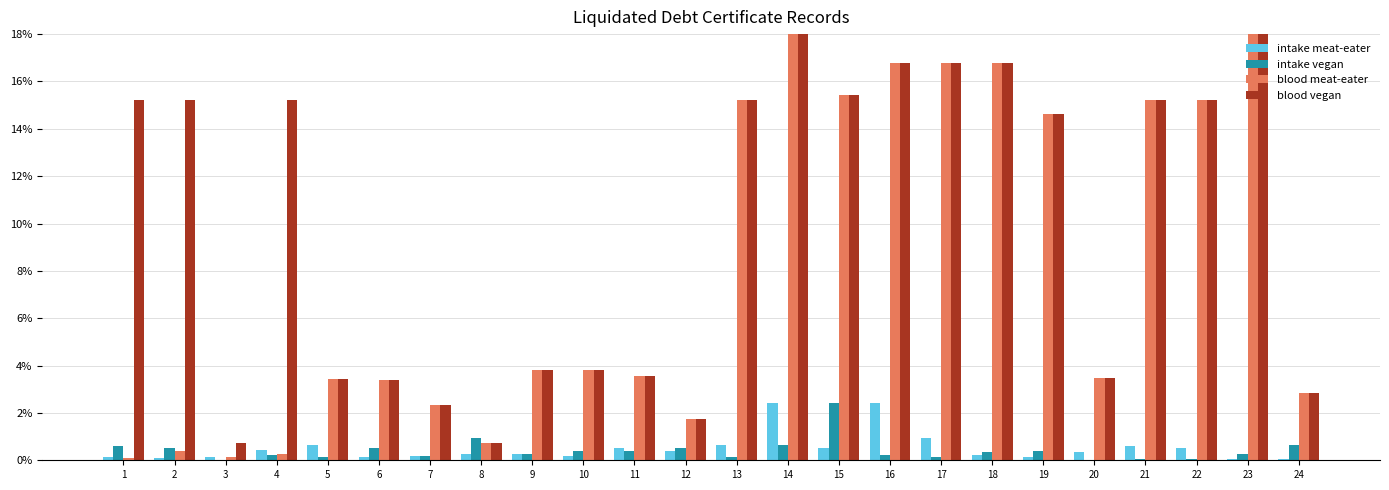

What is the total value across all series at 13?

31.2